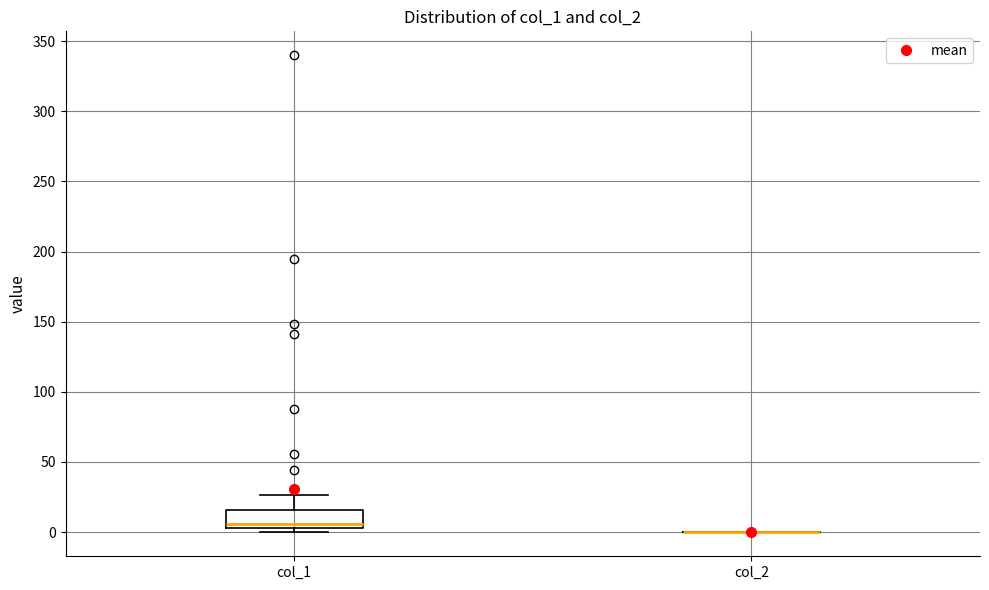

Reading left to right, transcribe this box plot: for each box, give where its median line is, the range the box spans, and where its two whiskers end, as read against the y-axis. The values are not printed on the chart, so give them approximately, as read against the axis.

col_1: median 5 (just above the box's lower edge), box 5 to 15, whiskers 0 to 25
col_2: box collapsed to a line at 0, whiskers 0 to 0